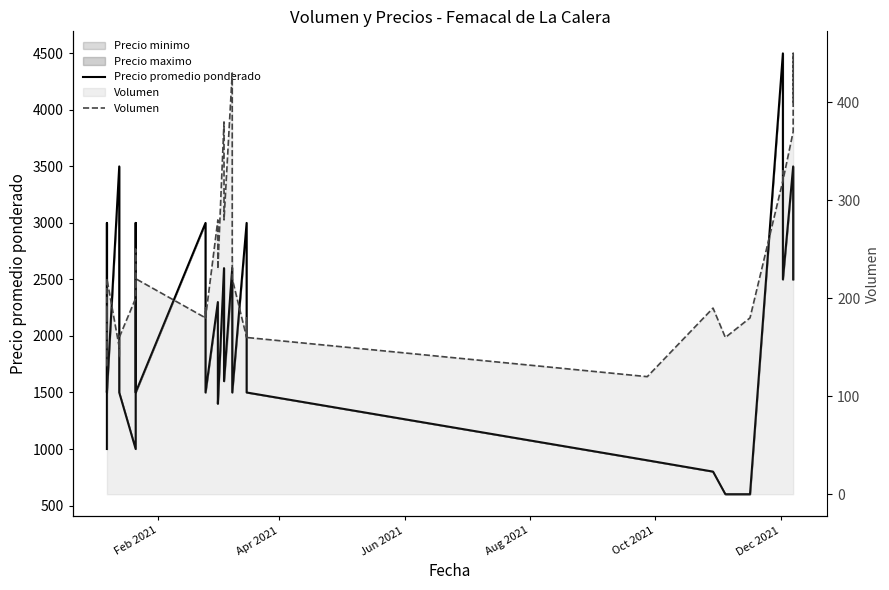

In Volumen, how many points are lower than both neighbors (excluding endpoints)?

10